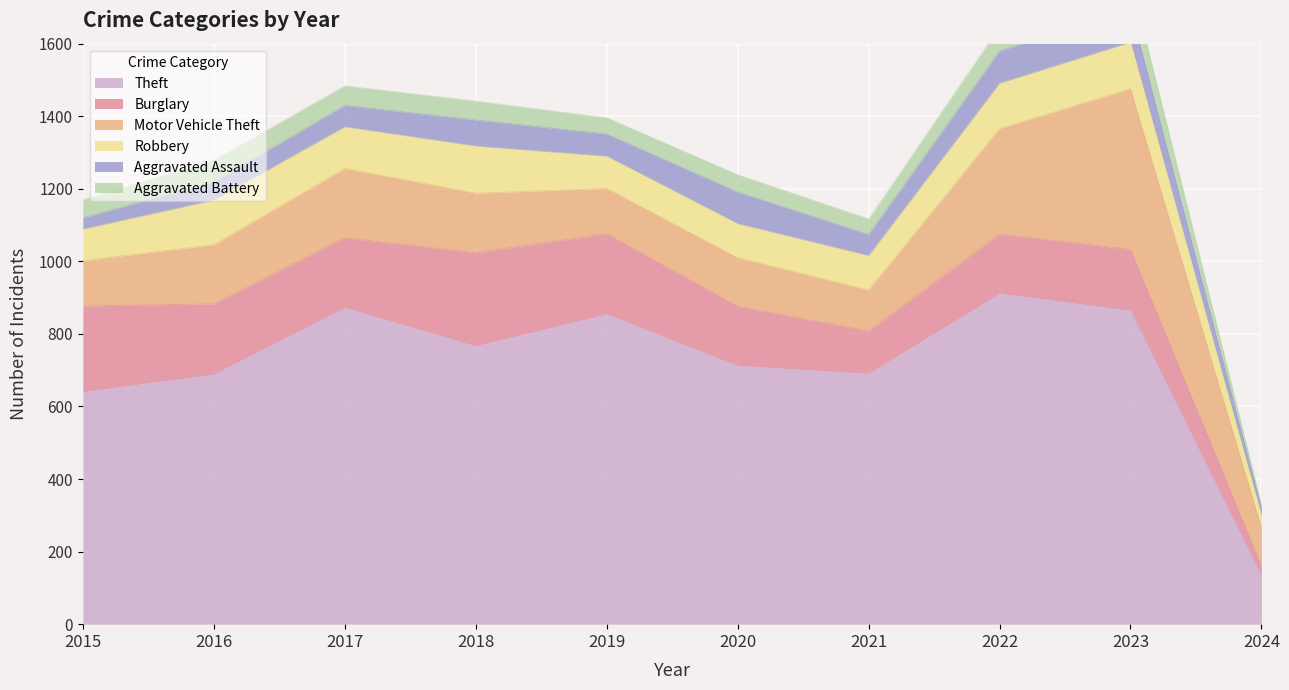

At which label is Theft closest to 522?

2015